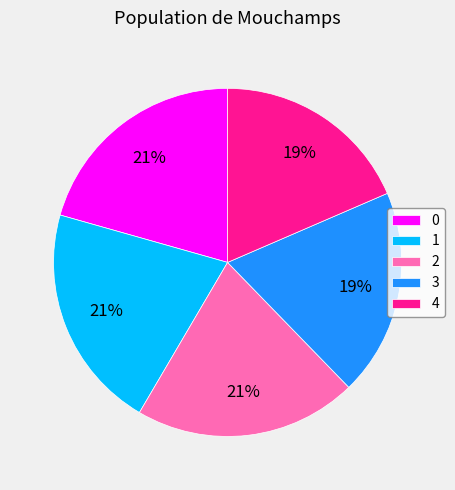

Is there any slice that represents more than half of the pie?

No